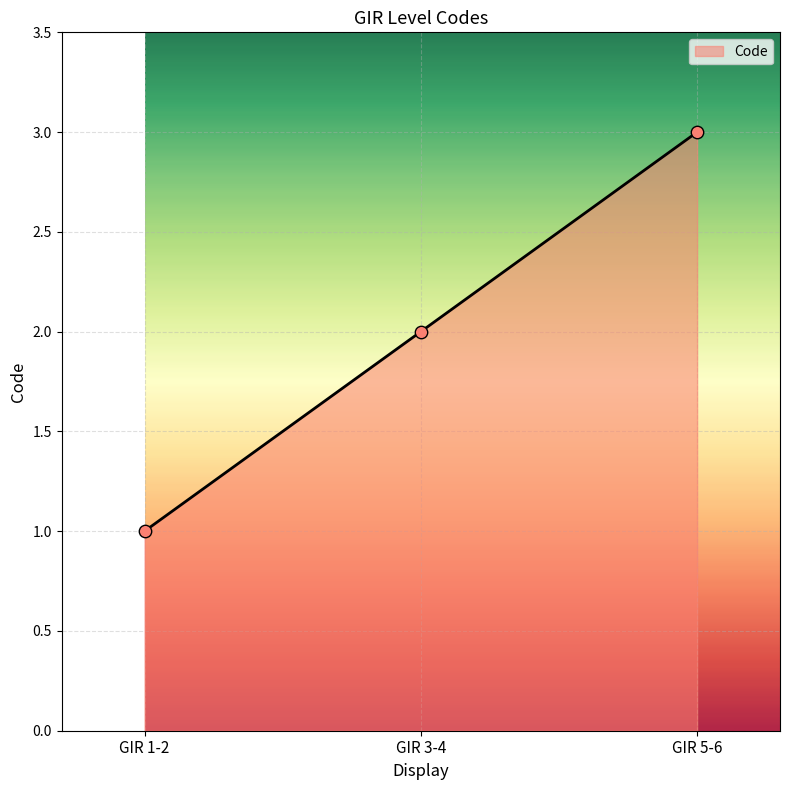

What is the ratio of the value at GIR 5-6 to the value at GIR 3-4?

1.5